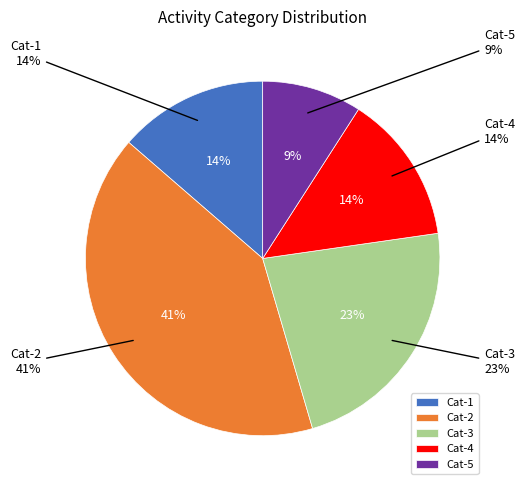

To the nearest percent, what is the combined percentage of 4 and 1?

27%